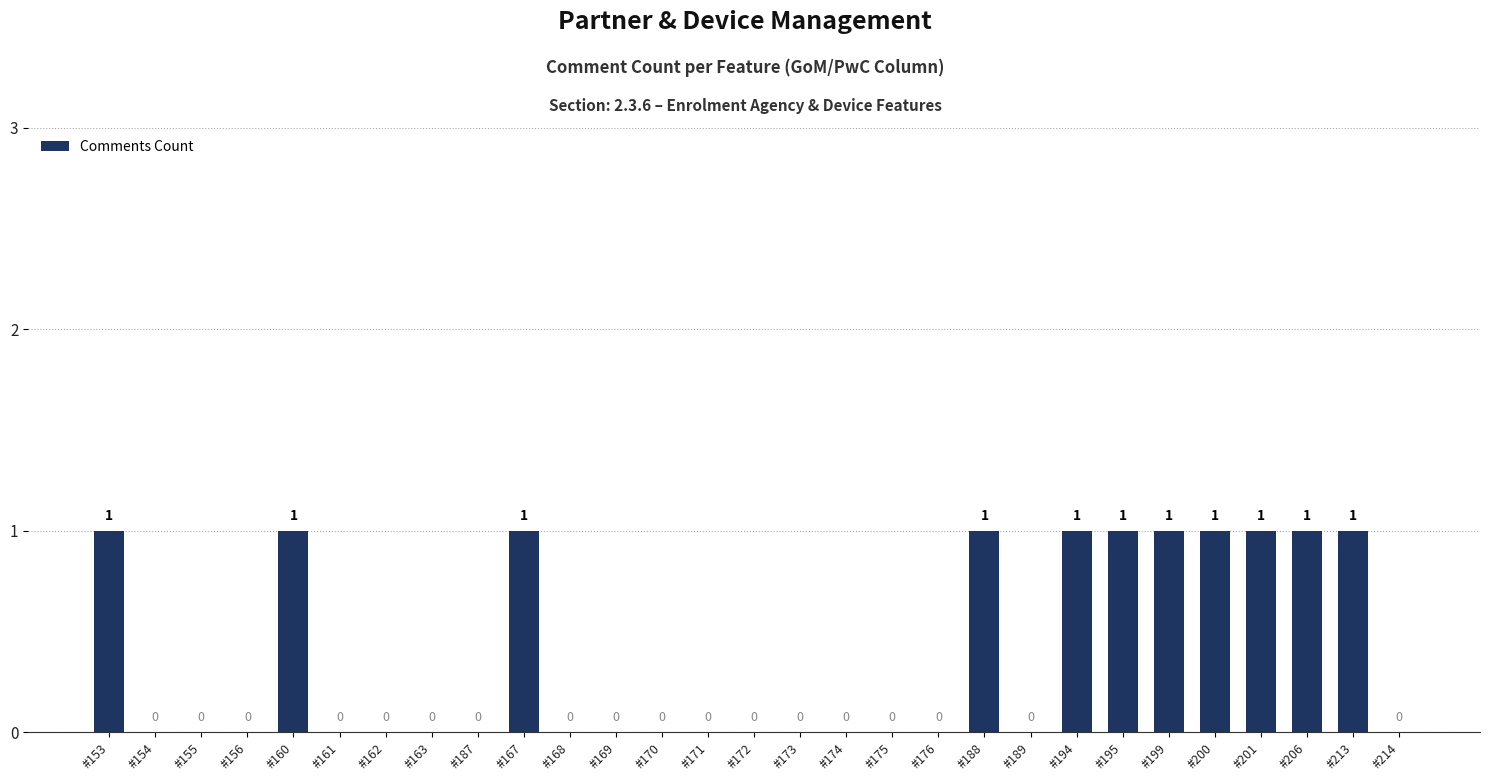

What is the sum of all values?

11